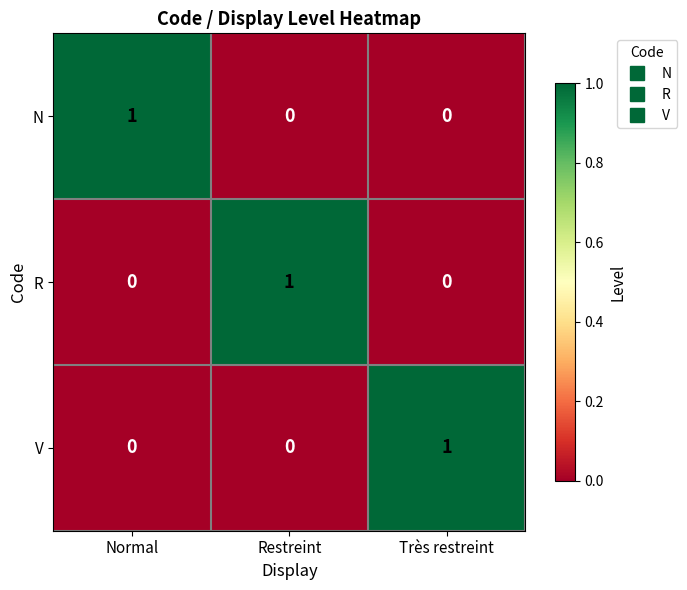

Reading left to right, what are all the values shown in this chart?

N: Normal=1	Restreint=0	Très restreint=0
R: Normal=0	Restreint=1	Très restreint=0
V: Normal=0	Restreint=0	Très restreint=1